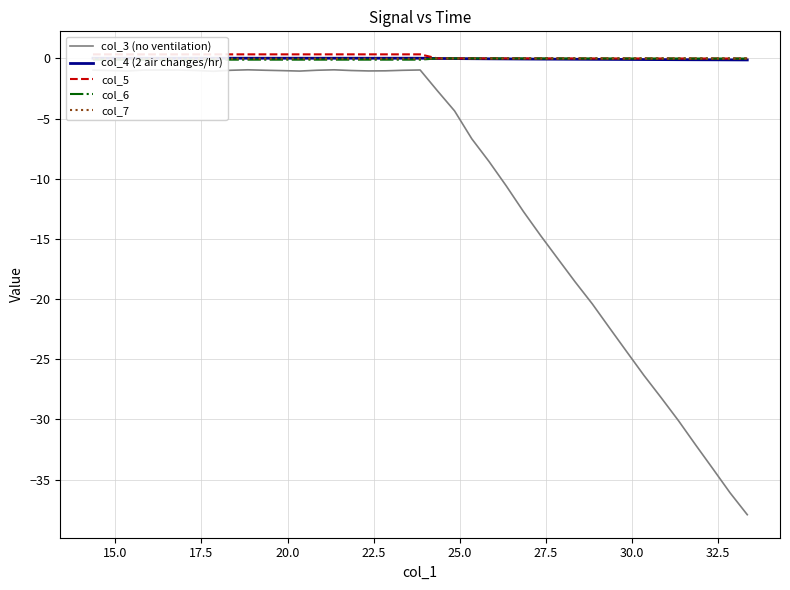

What are all the series names shown in the legend?

col_3 (no ventilation), col_4 (2 air changes/hr), col_5, col_6, col_7